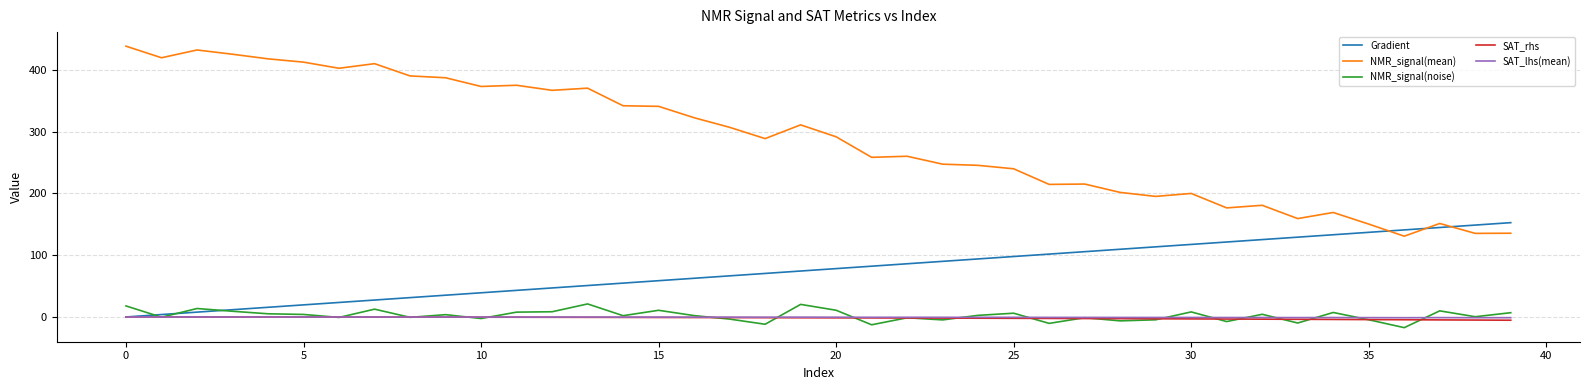

True or false: SAT_rhs and NMR_signal(mean) cross at least once.

False